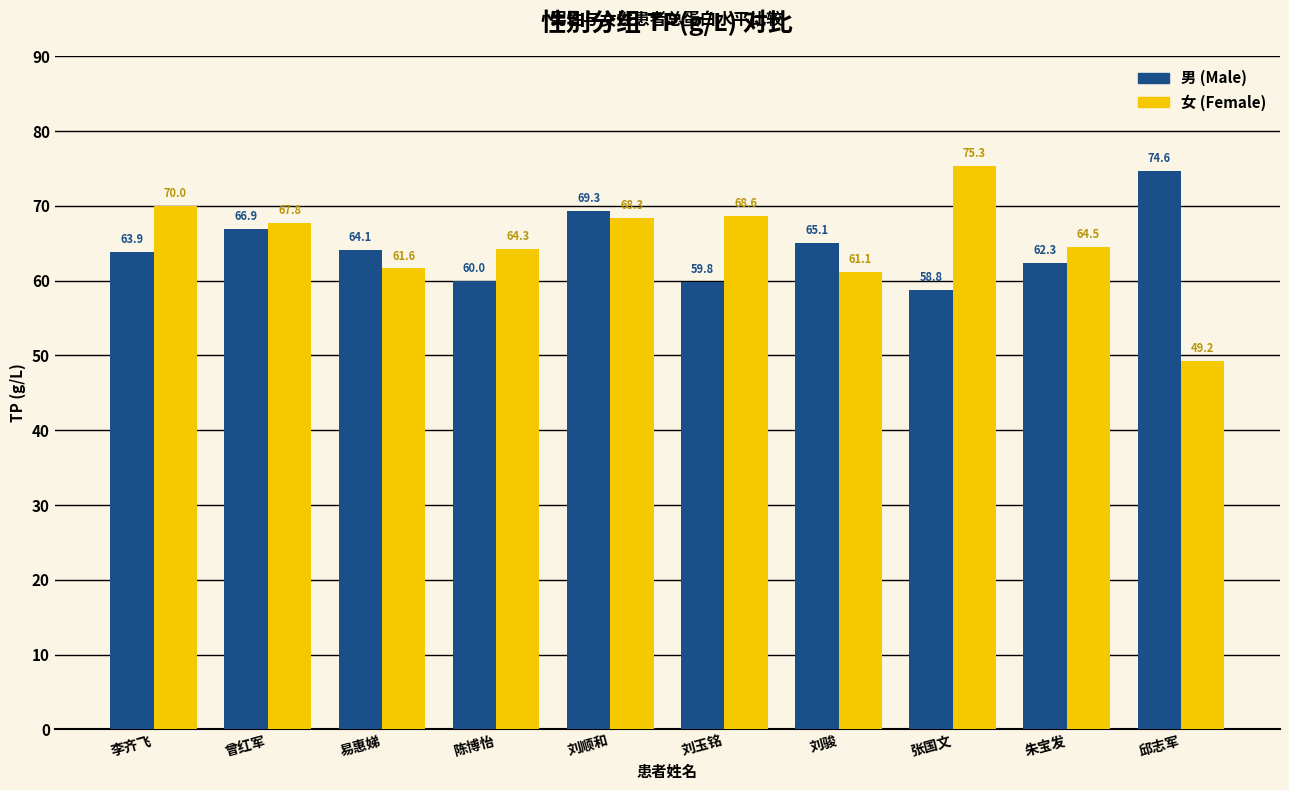

How many values in the 男 (Male) series are below 64?

5